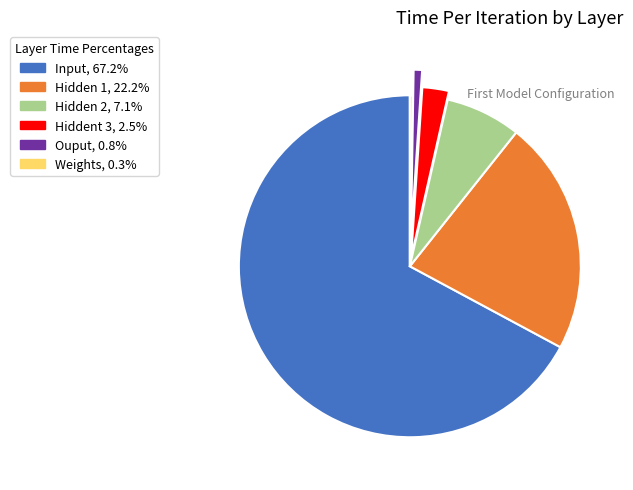

Which category has the biggest portion of the pie?

Input